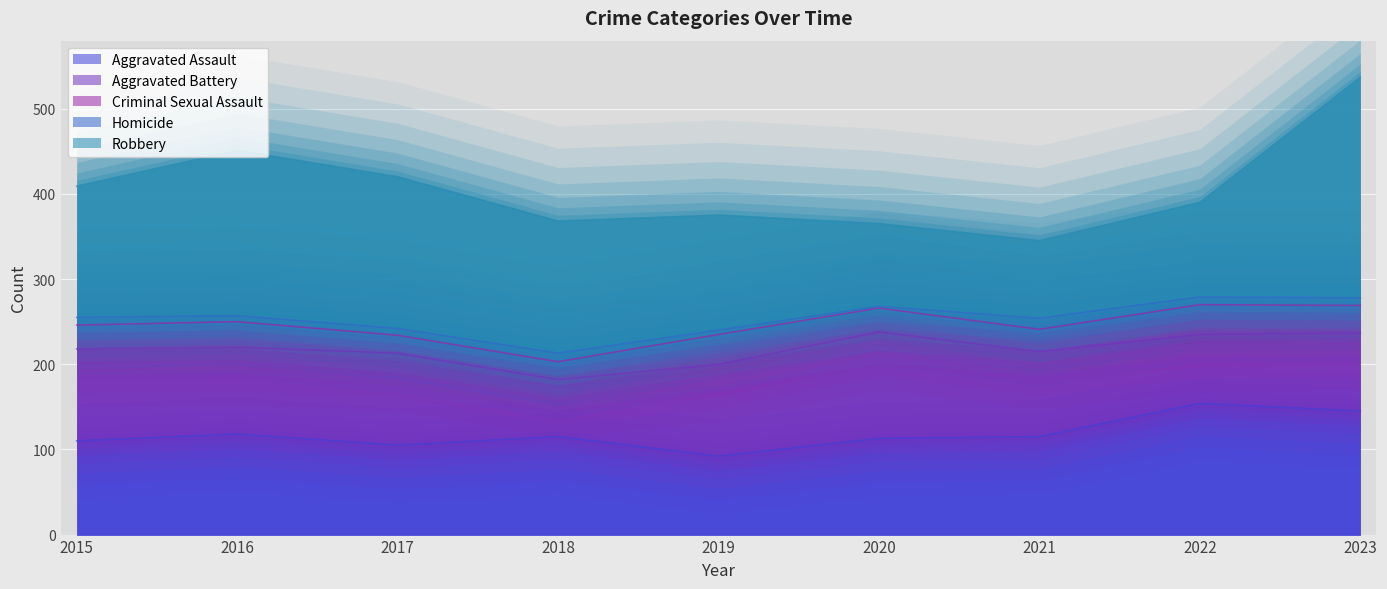

Count the number of categories in the chart.

9